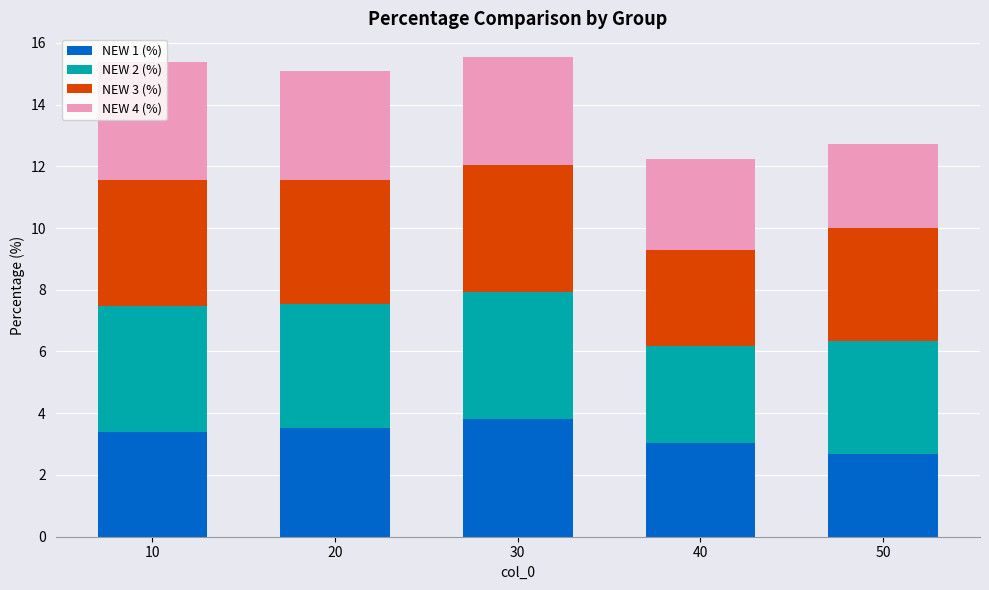

What is the difference between the second highest and minimum values in the NEW 1 (%) series?

0.8